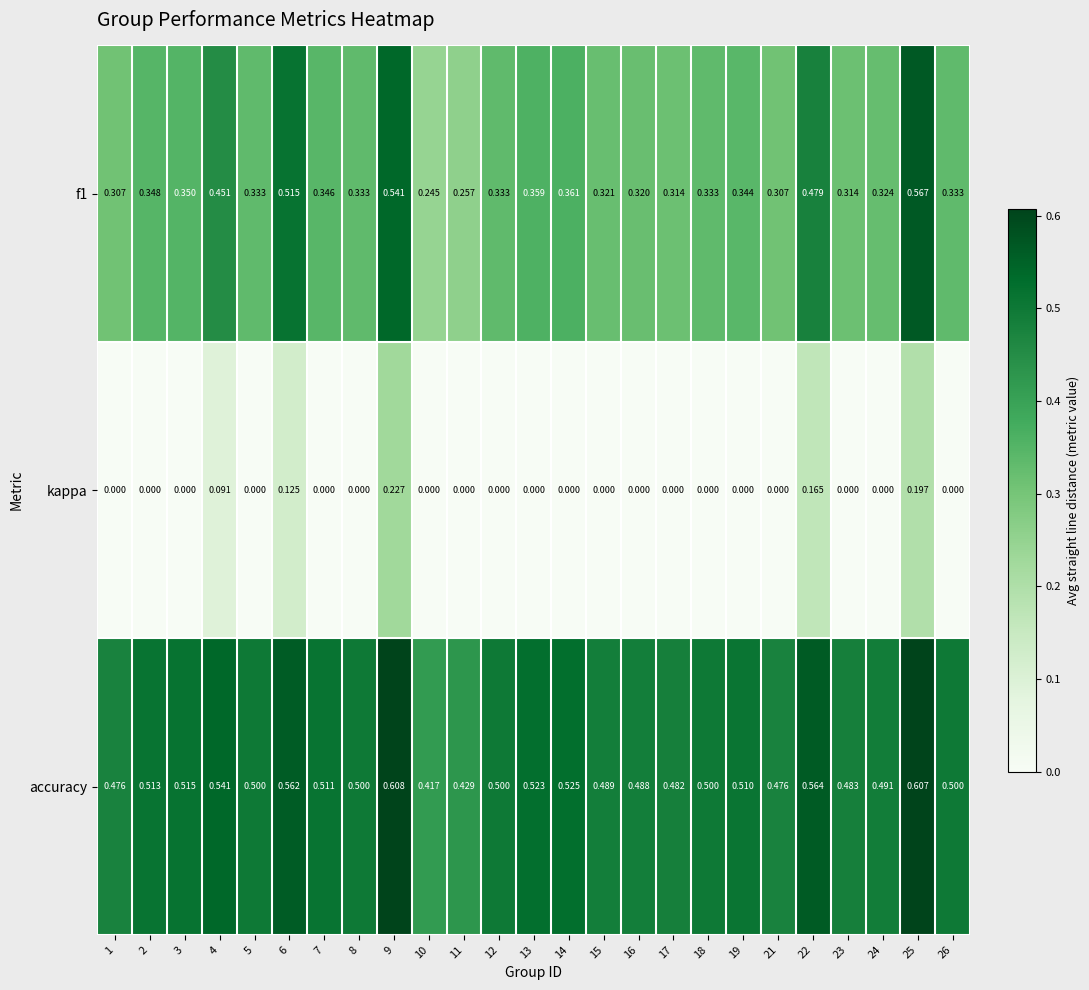

Which series has the largest total across all categories?

accuracy